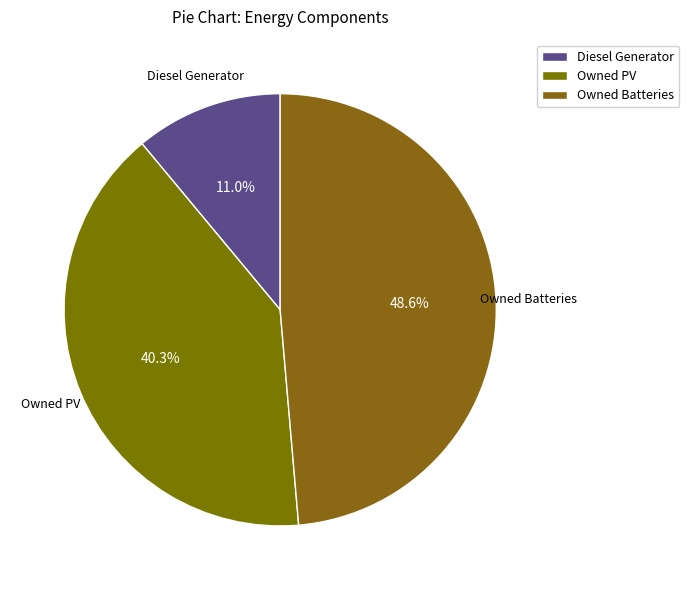

Does Diesel Generator represent more than half of the total?

No